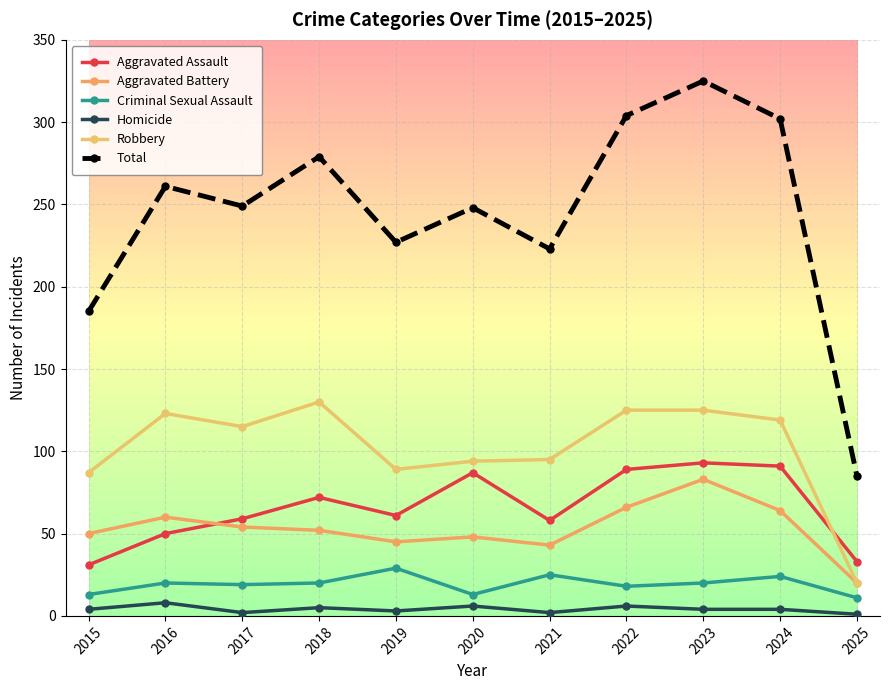

True or false: Aggravated Assault and Homicide intersect in this chart.

False